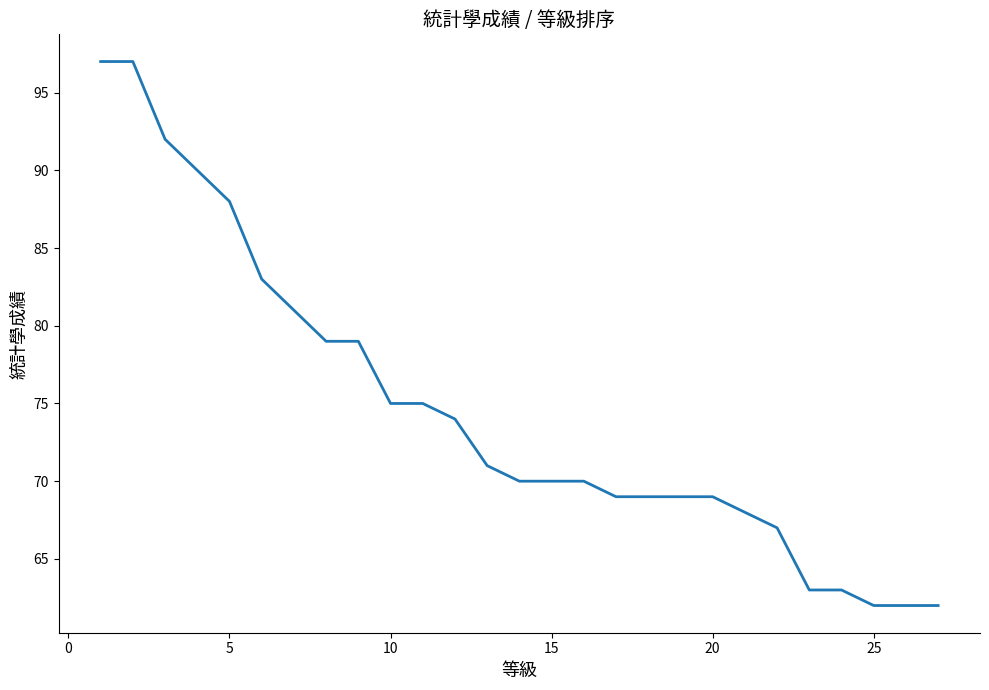

What is the difference between the maximum and minimum values?

35